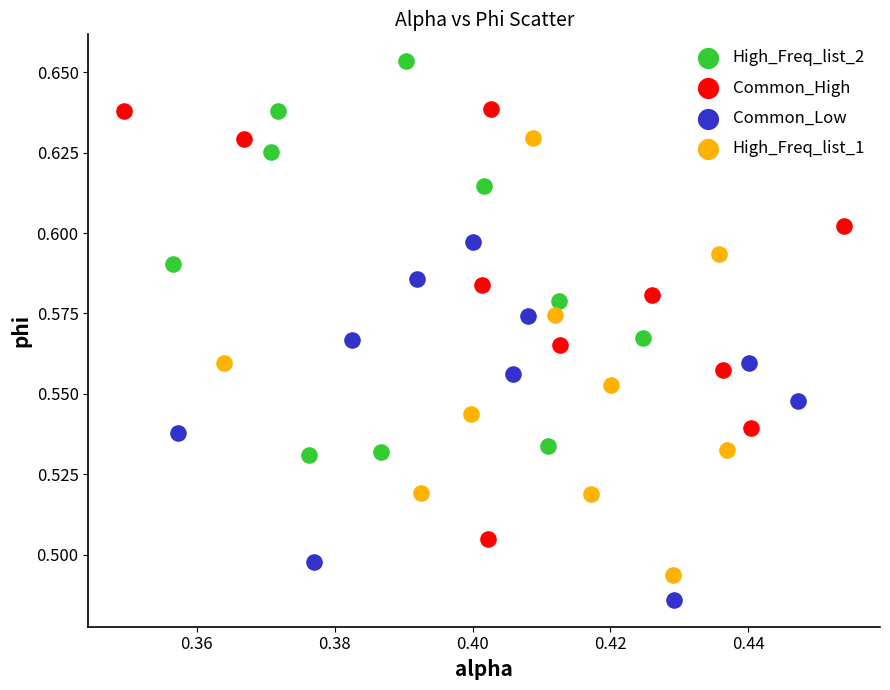

Which series reaches the maximum Y coordinate?

High_Freq_list_2